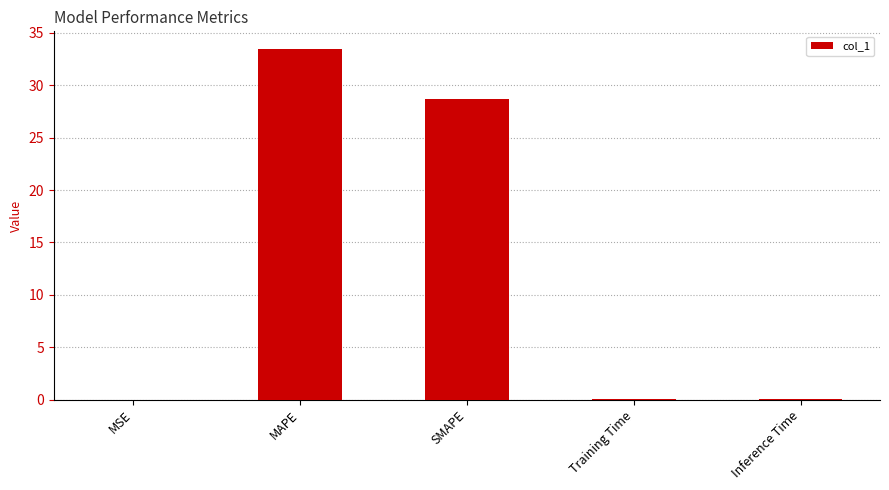

What is the greatest value displayed?

33.5